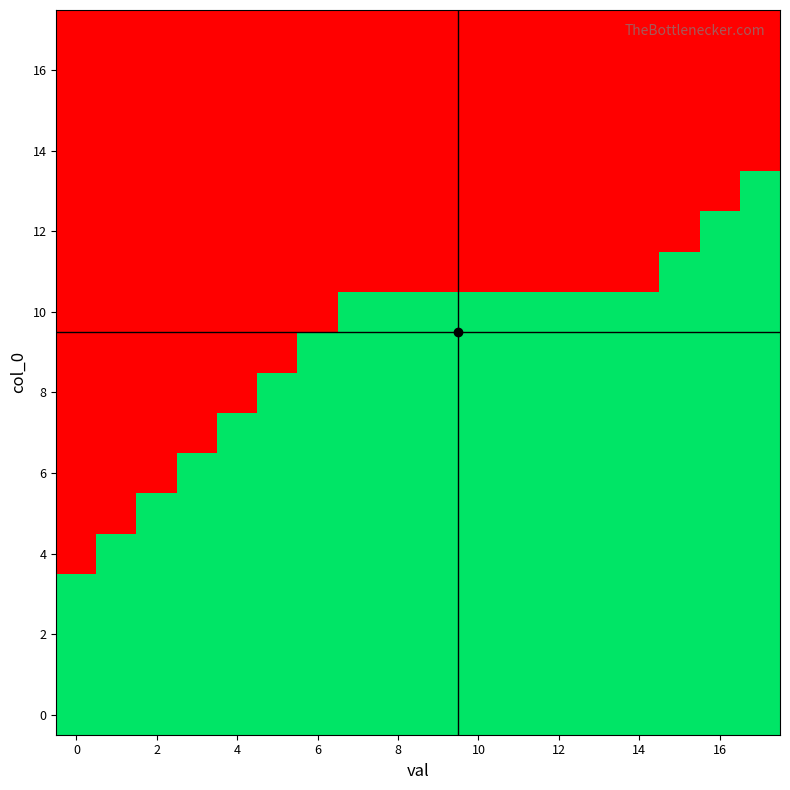

At how many categories does at least one series exceed 79?

18